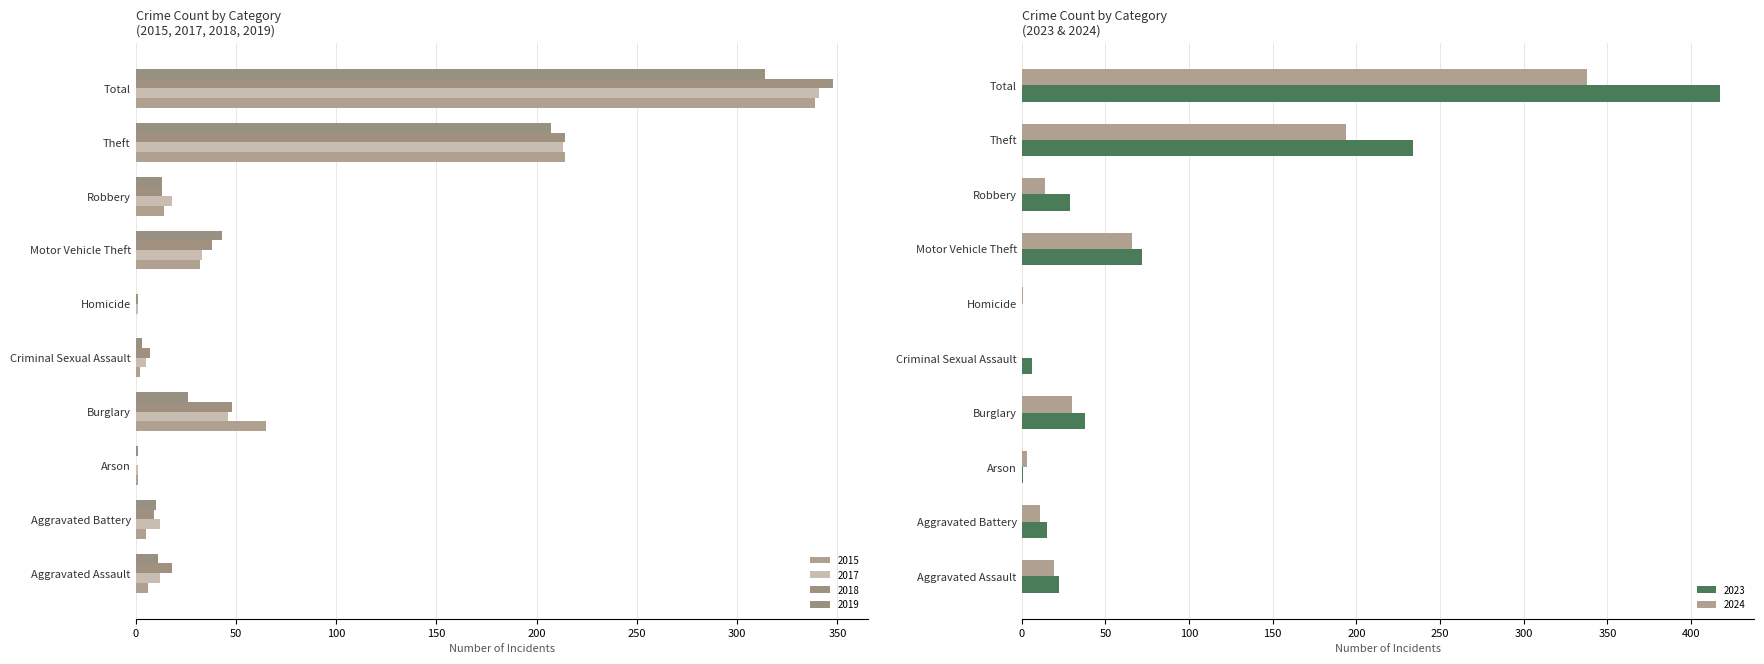

How many values in the 2024 series exceed 19?

4